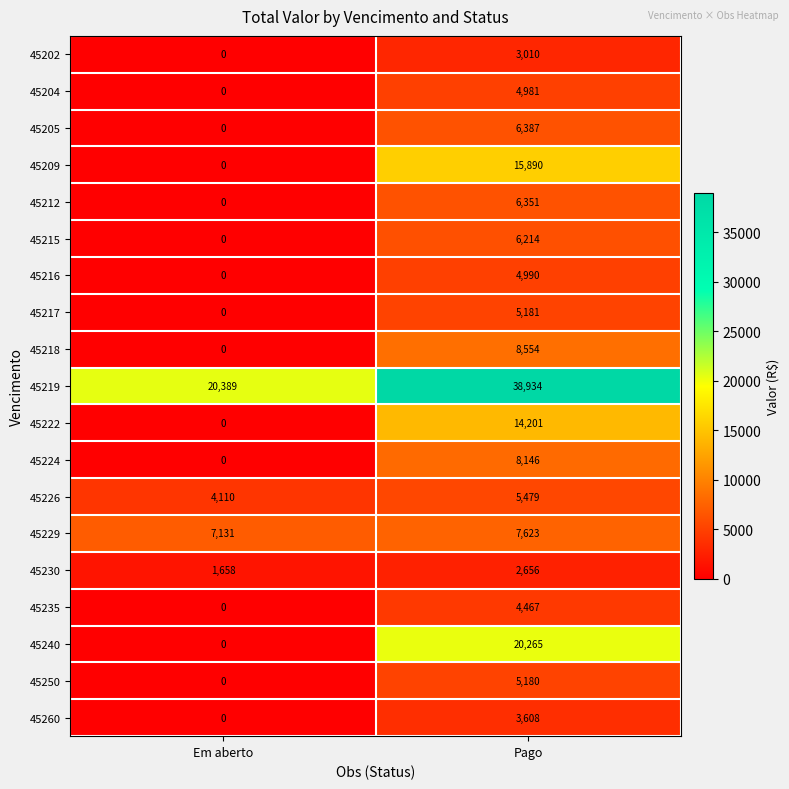

Is it true that 45224 equals 8146 at Pago?

True